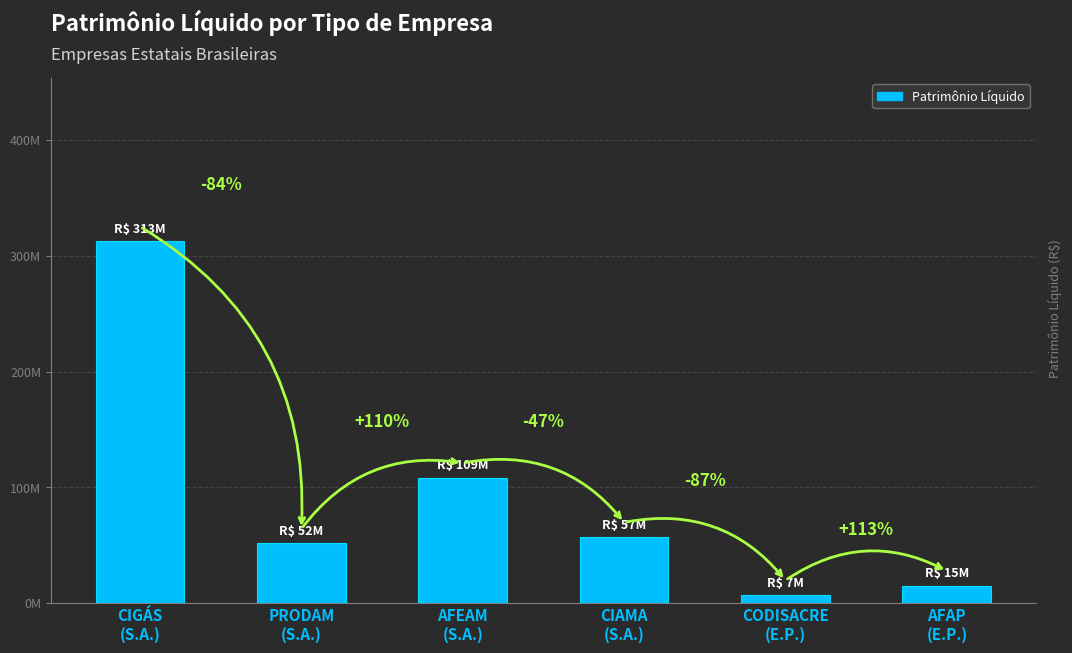

Reading right to left, what are all the values shown in this chart?

AFAP
(E.P.)=15237488.2	CODISACRE
(E.P.)=7157066.5	CIAMA
(S.A.)=57240109.8	AFEAM
(S.A.)=108563922.8	PRODAM
(S.A.)=51578873.0	CIGÁS
(S.A.)=312938713.0